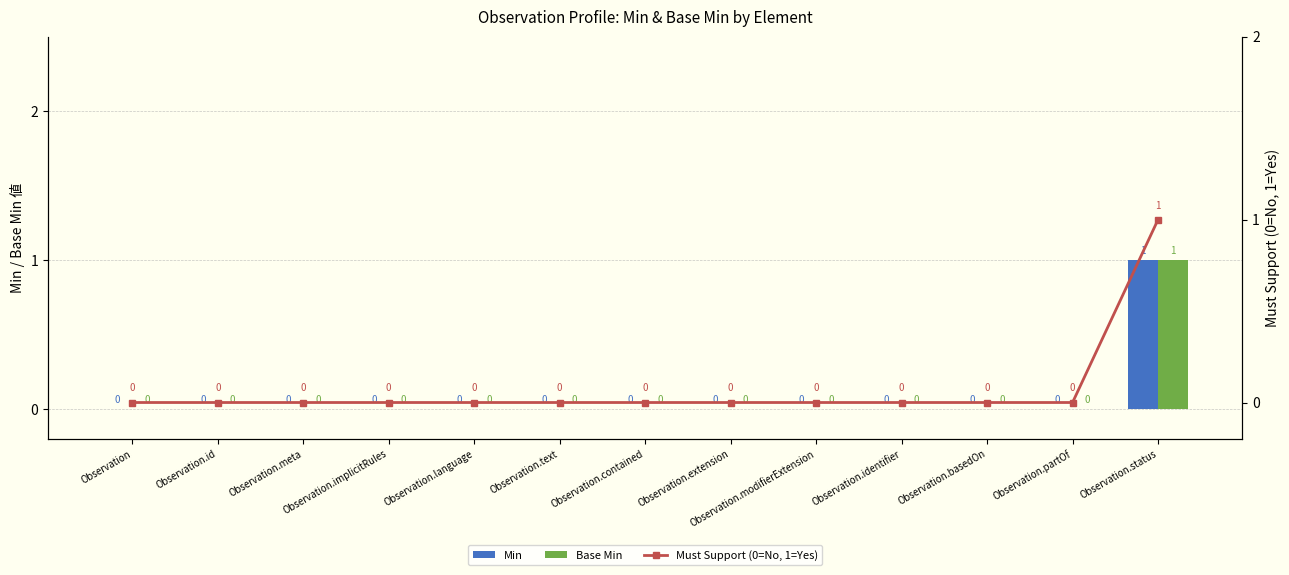

Which series has the widest spread of values?

Min